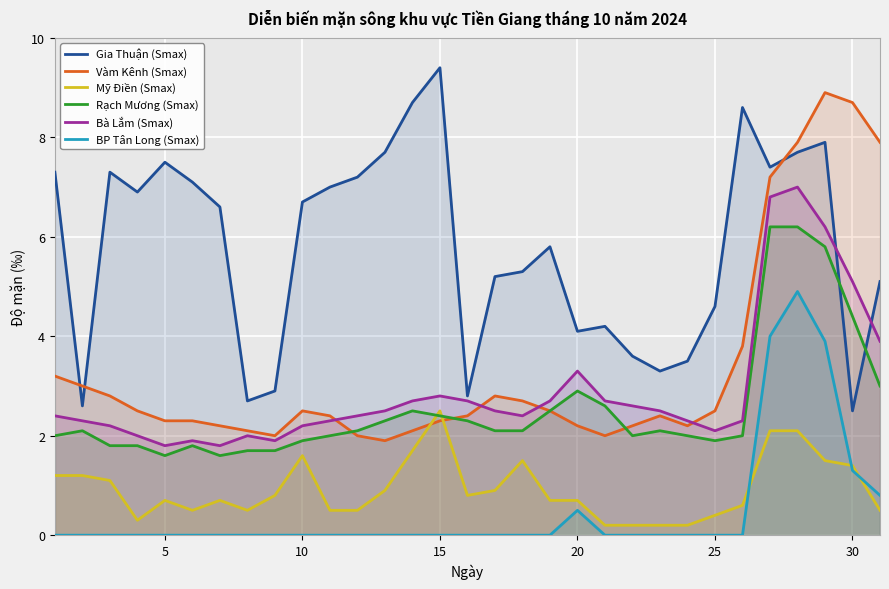

What is the difference between the highest and lowest values at 20?

3.6